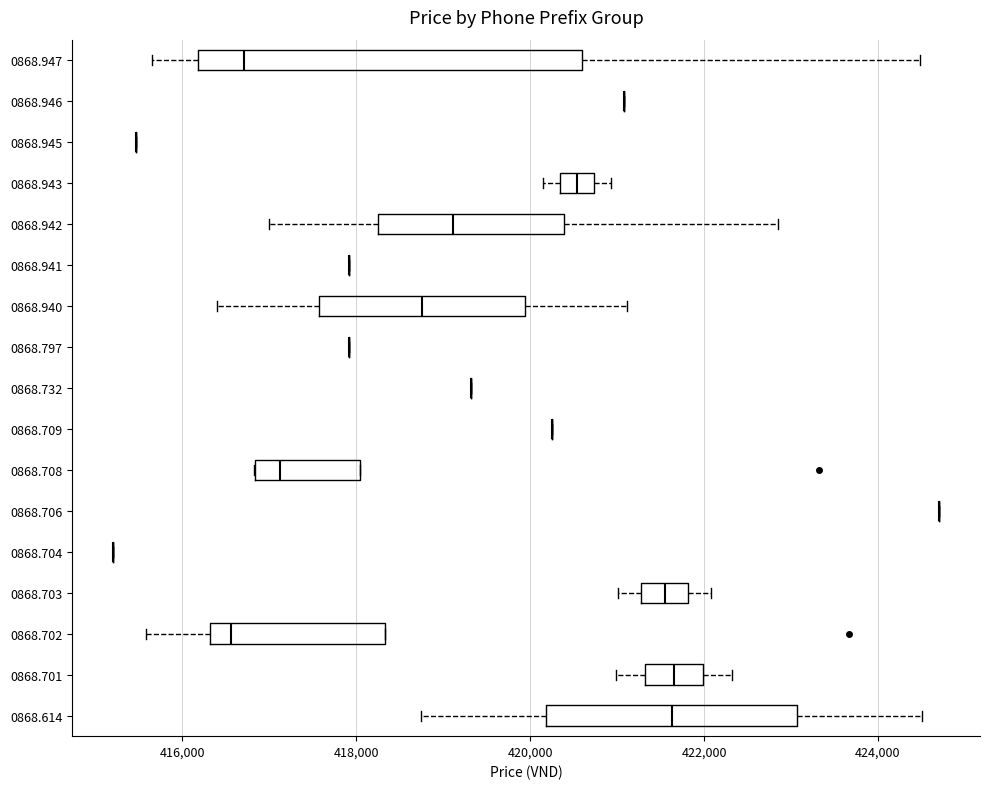

Reading bottom to top, read every box against the x-axis: the position of its median line, the range the box covers, and the ends of its whiskers. The values are not printed on the chart, so give them approximately, as read against the axis.

0868.614: median 421600, box 420200 to 423000, whiskers 418800 to 424600
0868.701: median 421600, box 421400 to 422000, whiskers 421000 to 422400
0868.702: median 416600, box 416400 to 418400, whiskers 415600 to 418400
0868.703: median 421600, box 421200 to 421800, whiskers 421000 to 422000
0868.704: box collapsed to a line at 415200, whiskers 415200 to 415200
0868.706: box collapsed to a line at 424600, whiskers 424600 to 424600
0868.708: median 417200, box 416800 to 418000, whiskers 416800 to 418000
0868.709: box collapsed to a line at 420200, whiskers 420200 to 420200
0868.732: box collapsed to a line at 419400, whiskers 419400 to 419400
0868.797: box collapsed to a line at 418000, whiskers 418000 to 418000
0868.940: median 418800, box 417600 to 420000, whiskers 416400 to 421200
0868.941: box collapsed to a line at 418000, whiskers 418000 to 418000
0868.942: median 419200, box 418200 to 420400, whiskers 417000 to 422800
0868.943: median 420600, box 420400 to 420800, whiskers 420200 to 421000
0868.945: box collapsed to a line at 415400, whiskers 415400 to 415400
0868.946: box collapsed to a line at 421000, whiskers 421000 to 421000
0868.947: median 416800, box 416200 to 420600, whiskers 415600 to 424400